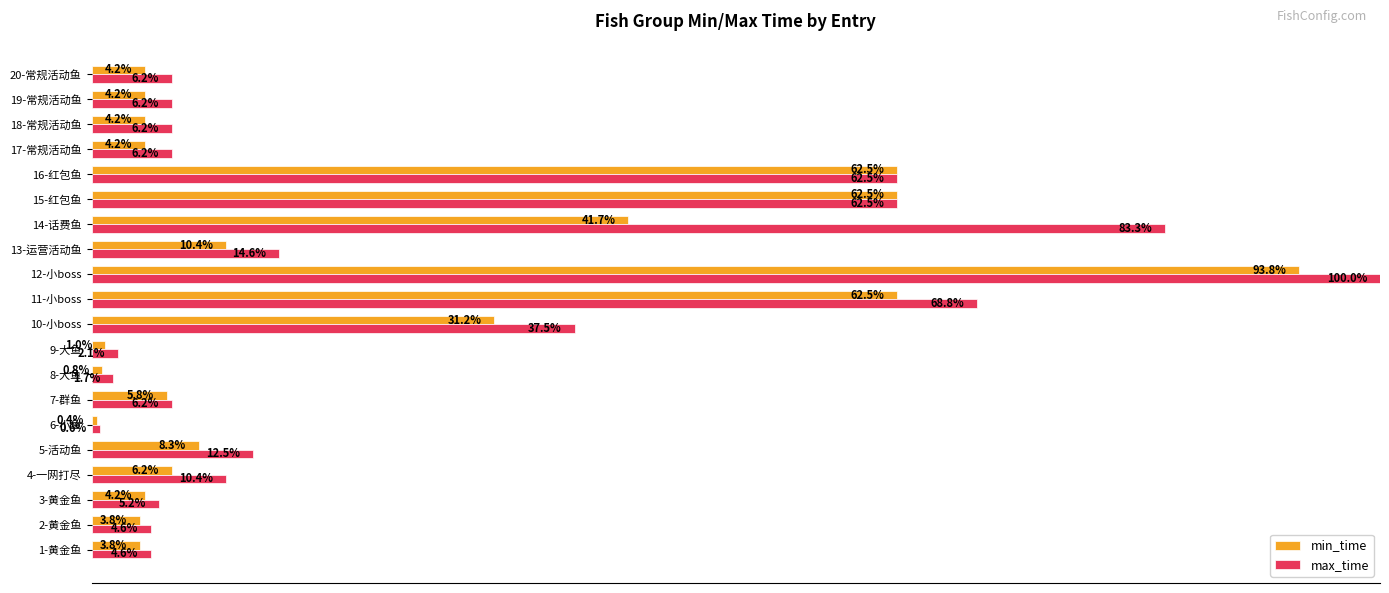

List the series in order of their overall mean, highest first.

max_time, min_time